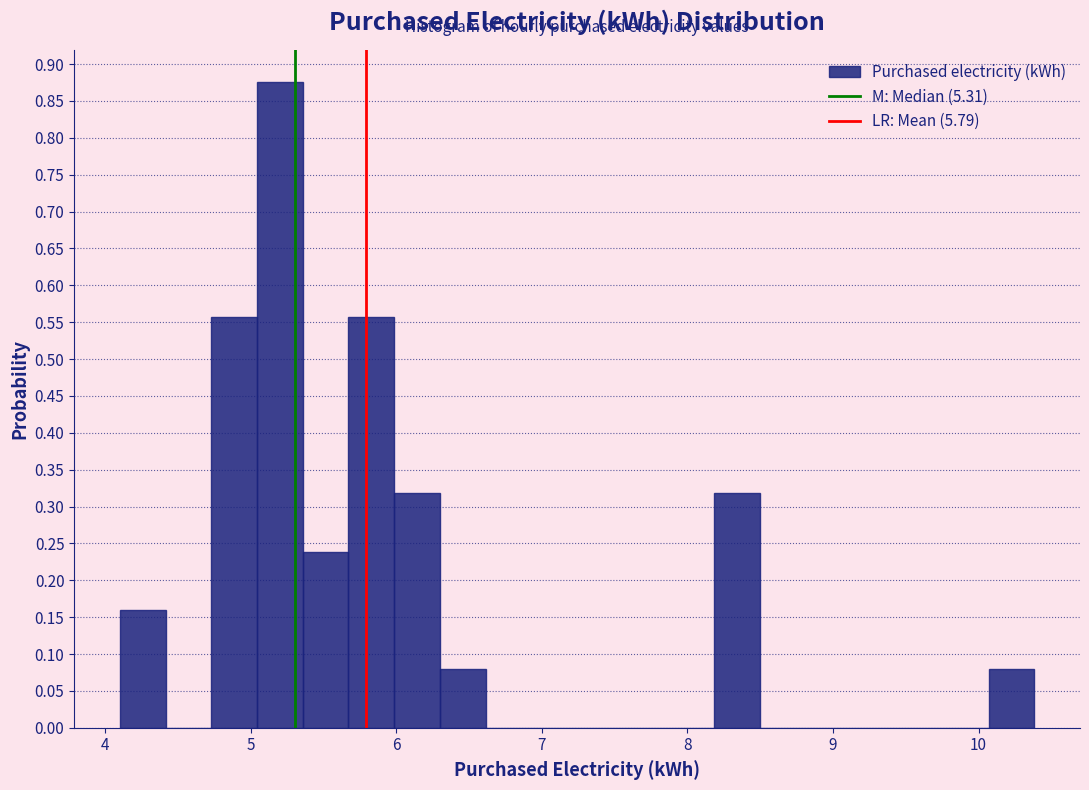

Around what value on the x-axis is the tallest bar? Give the approximate position of its centre, as read against the axis.

5.2